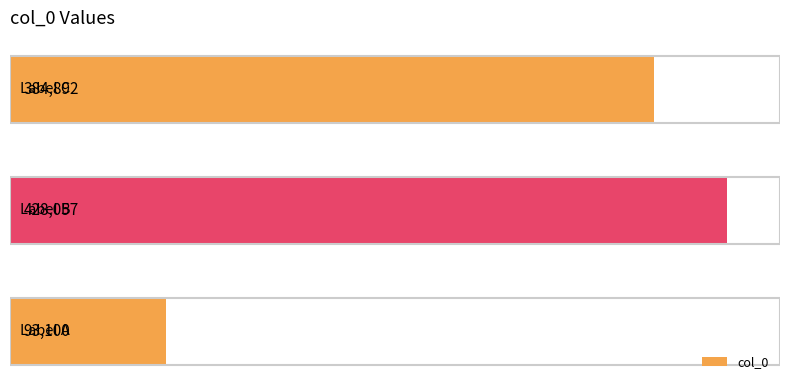

How many bars are there in total?

3